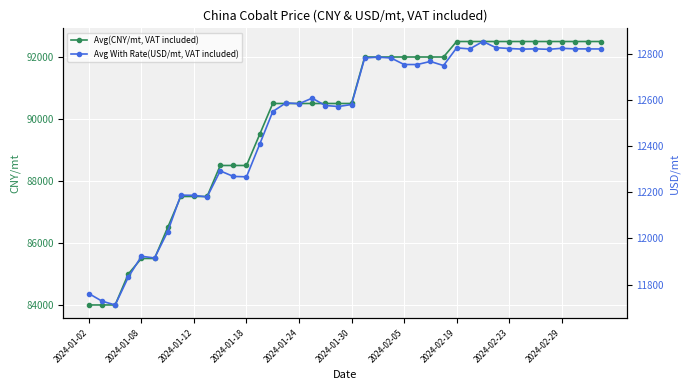

Is the value of Avg(CNY/mt, VAT included) at 14 greater than the value of Avg With Rate(USD/mt, VAT included) at 25?

Yes